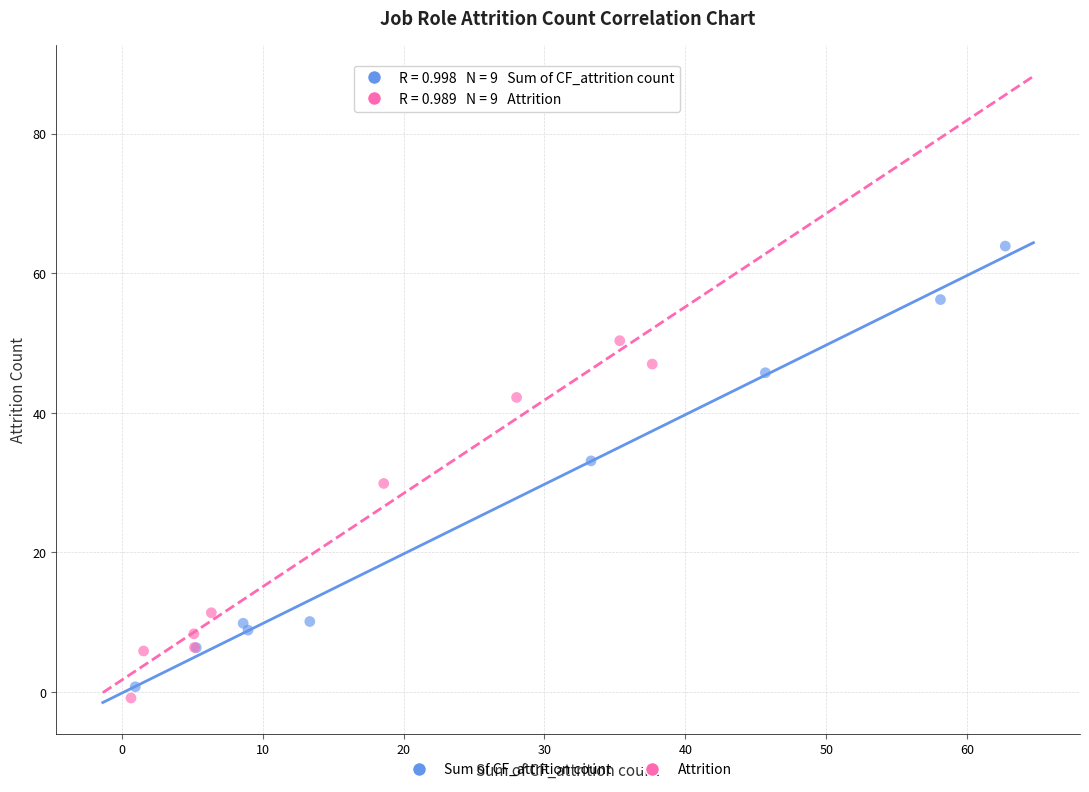

Which series contains the lowest Y value?

Attrition